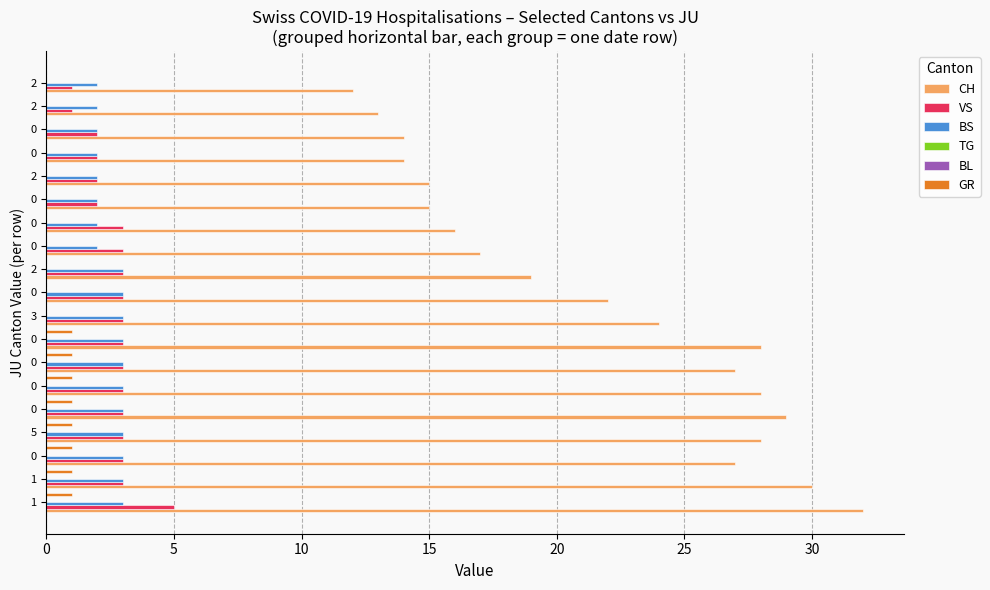

Reading left to right, what are all the values shown in this chart?

CH: 32.0	30.0	27.0	28.0	29.0	28.0	27.0	28.0	24.0	22.0	19.0	17.0	16.0	15.0	15.0	14.0	14.0	13.0	12.0
VS: 5.0	3.0	3.0	3.0	3.0	3.0	3.0	3.0	3.0	3.0	3.0	3.0	3.0	2.0	2.0	2.0	2.0	1.0	1.0
BS: 3.0	3.0	3.0	3.0	3.0	3.0	3.0	3.0	3.0	3.0	3.0	2.0	2.0	2.0	2.0	2.0	2.0	2.0	2.0
TG: 0.1	0.1	0.1	0.1	0.1	0.1	0.1	0.1	0.1	0.1	0.1	0.1	0.1	0.1	0.1	0.1	0.1	0.1	0.1
BL: 0.1	0.1	0.1	0.1	0.1	0.1	0.1	0.1	0.1	0.1	0.1	0.1	0.1	0.1	0.1	0.1	0.1	0.1	0.1
GR: 1.0	1.0	1.0	1.0	1.0	1.0	1.0	1.0	0.0	0.0	0.0	0.0	0.0	0.0	0.0	0.0	0.0	0.0	0.0